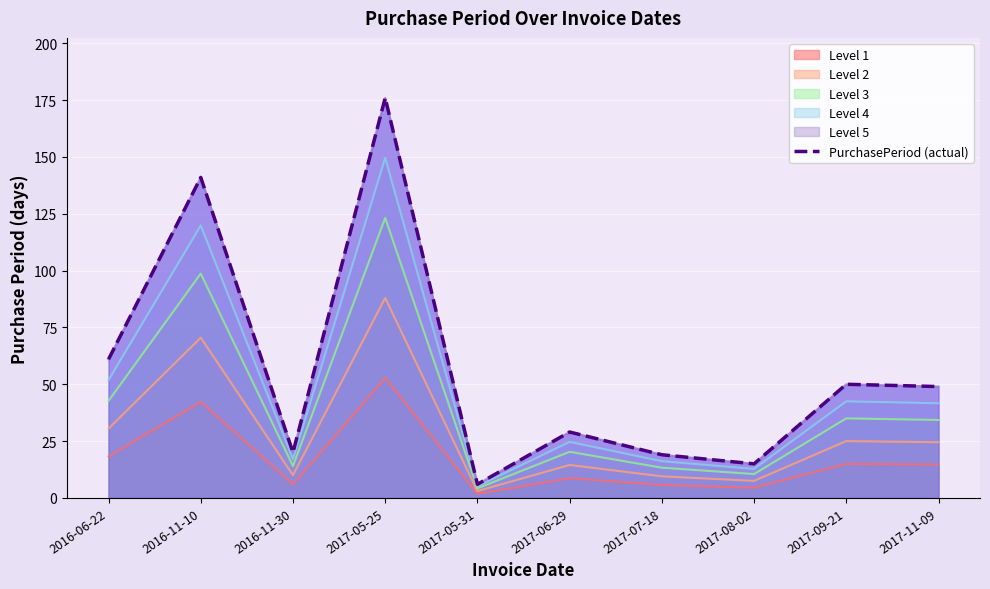

At which category does the chart reach its minimum across all series?

2017-05-31